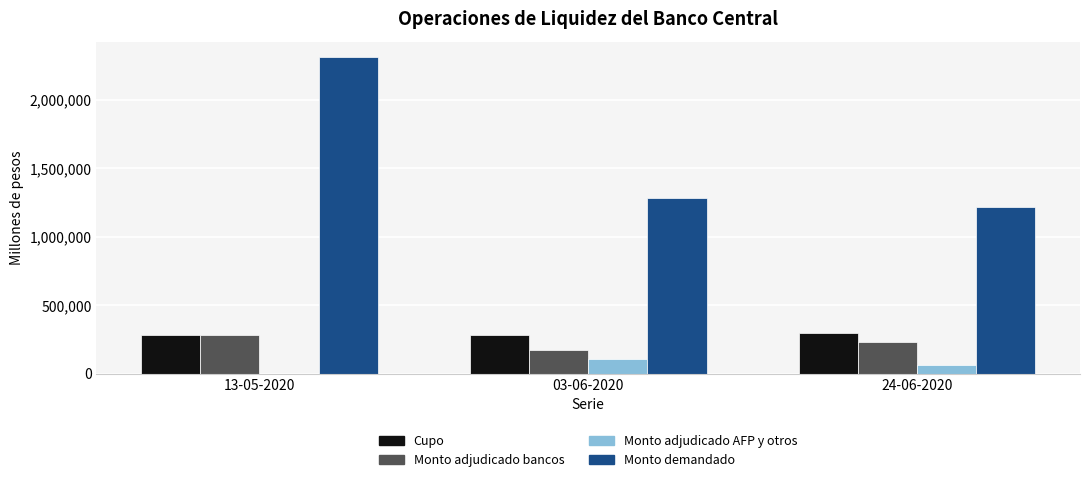

What is the maximum value shown in the chart?

2311800